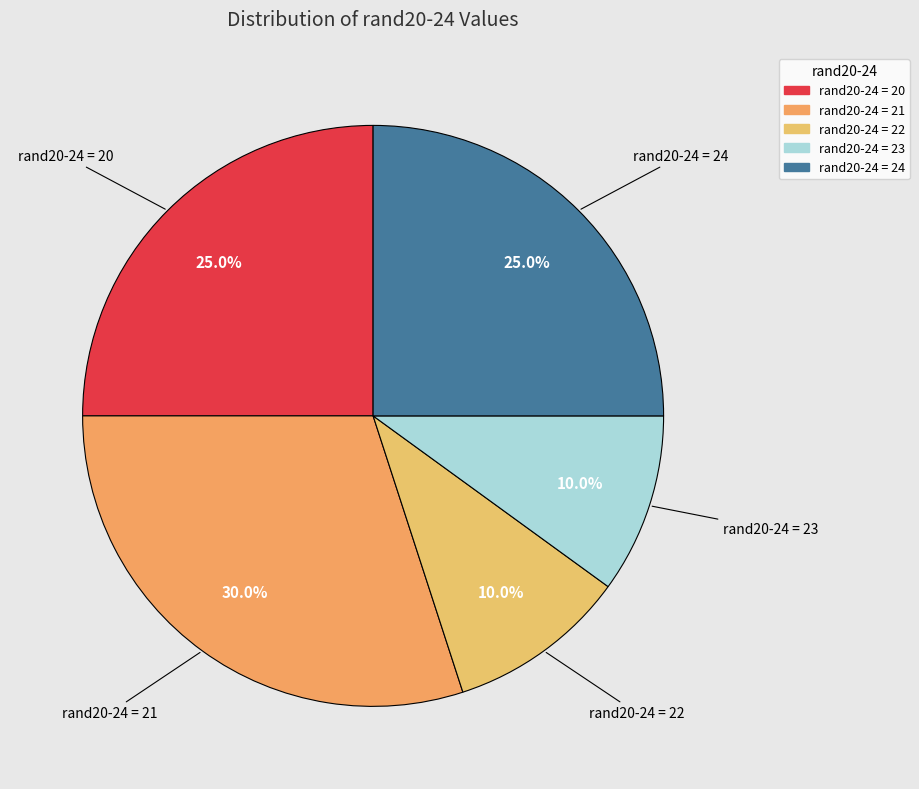

What is the total percentage of rand20-24 = 21 and rand20-24 = 20?

55.0%